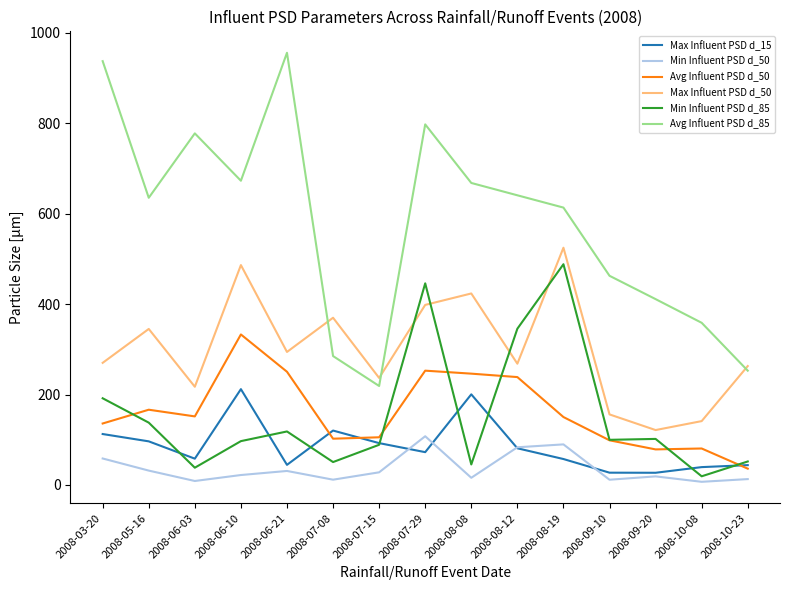

True or false: Max Influent PSD d_50 and Avg Influent PSD d_50 cross at least once.

False